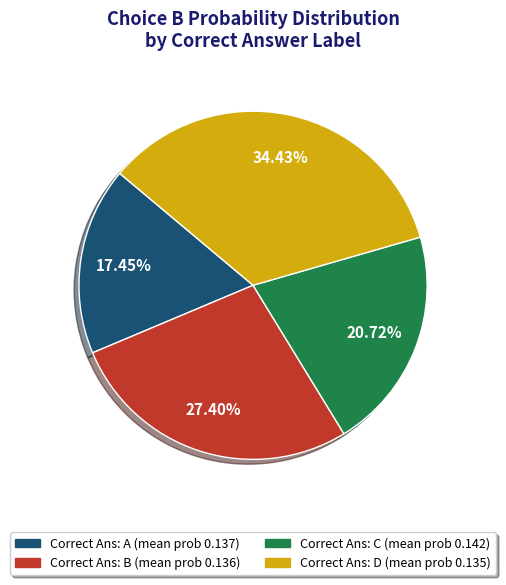

Is there a majority slice in this chart?

No